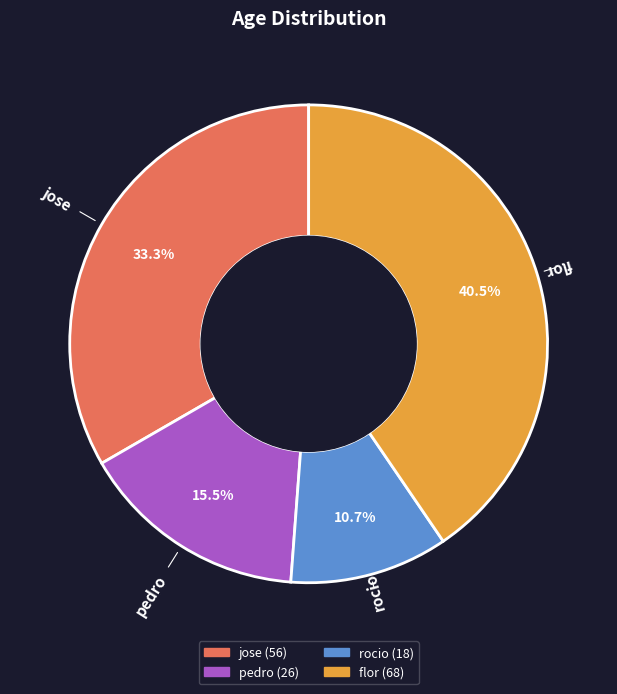

Combined, what portion of the pie is flor and rocio?

51.2%